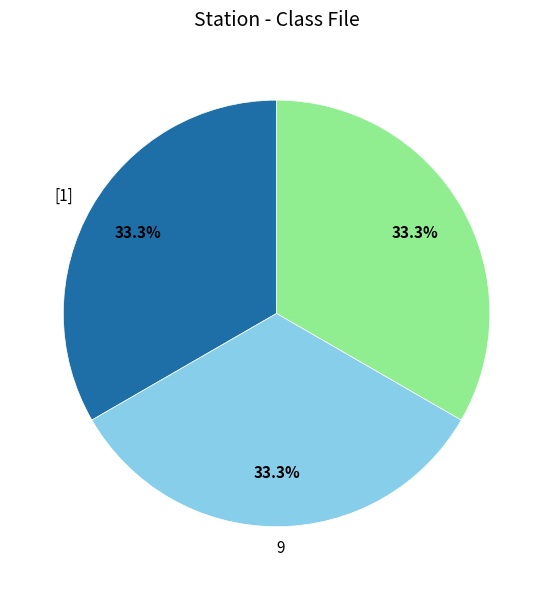

Is there a majority slice in this chart?

No